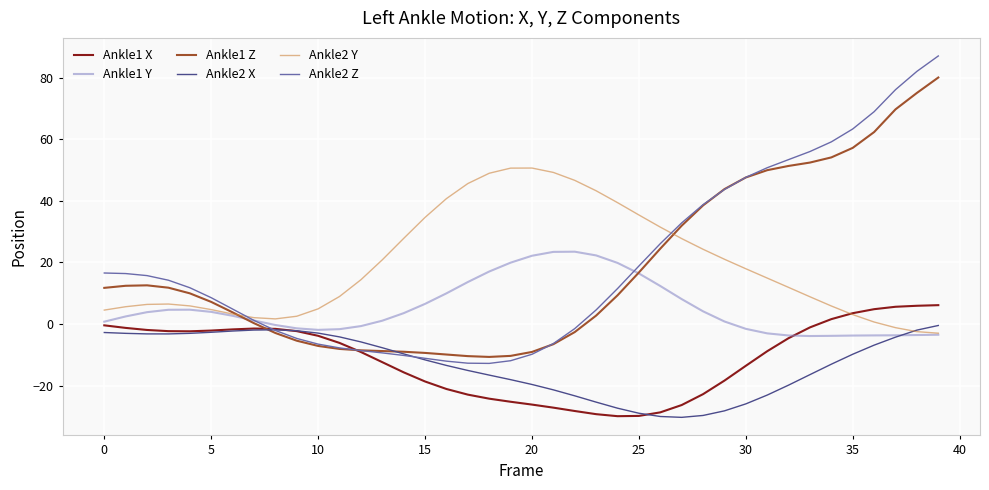

Which series has the largest range (max minus min)?

Ankle2 Z